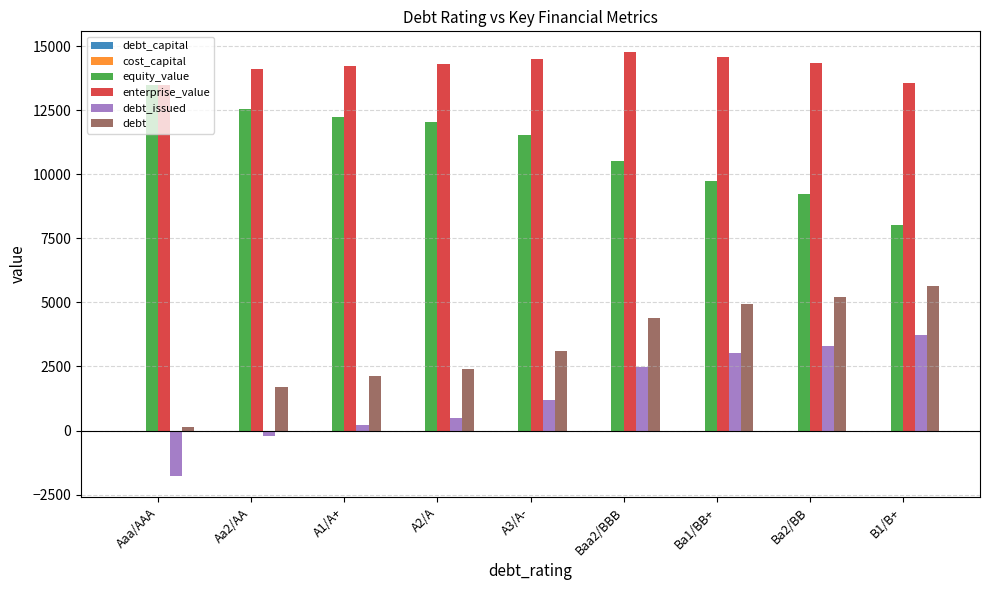

Which category has the highest value in the equity_value series?

Aaa/AAA